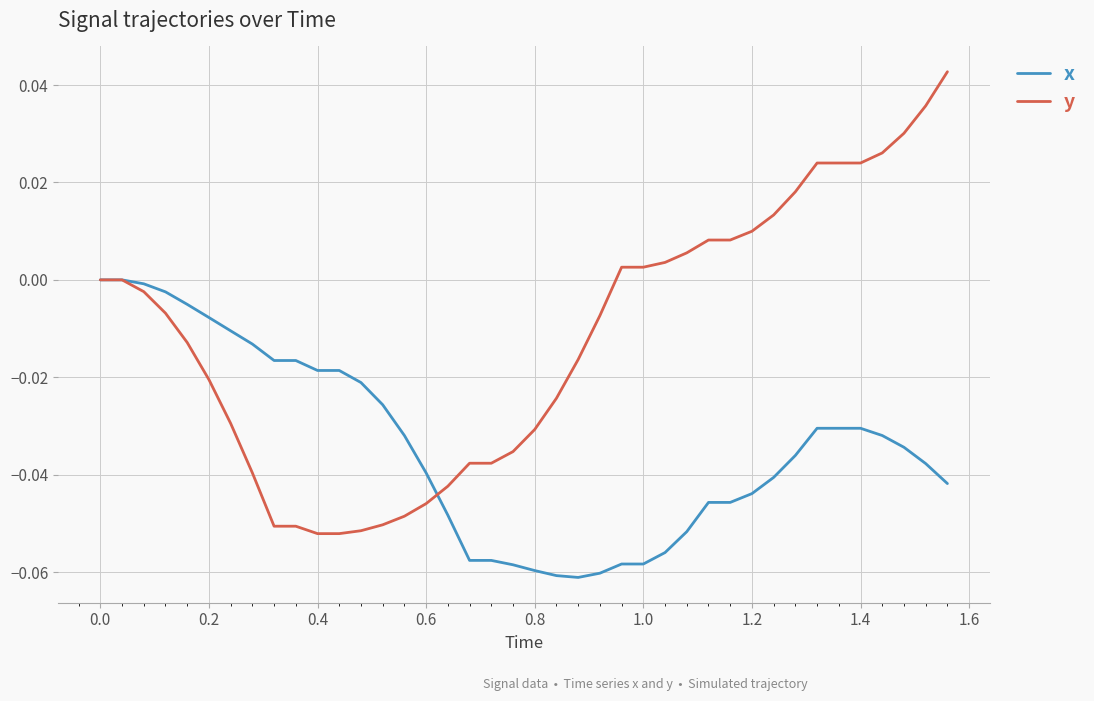

Which series has the widest spread of values?

y